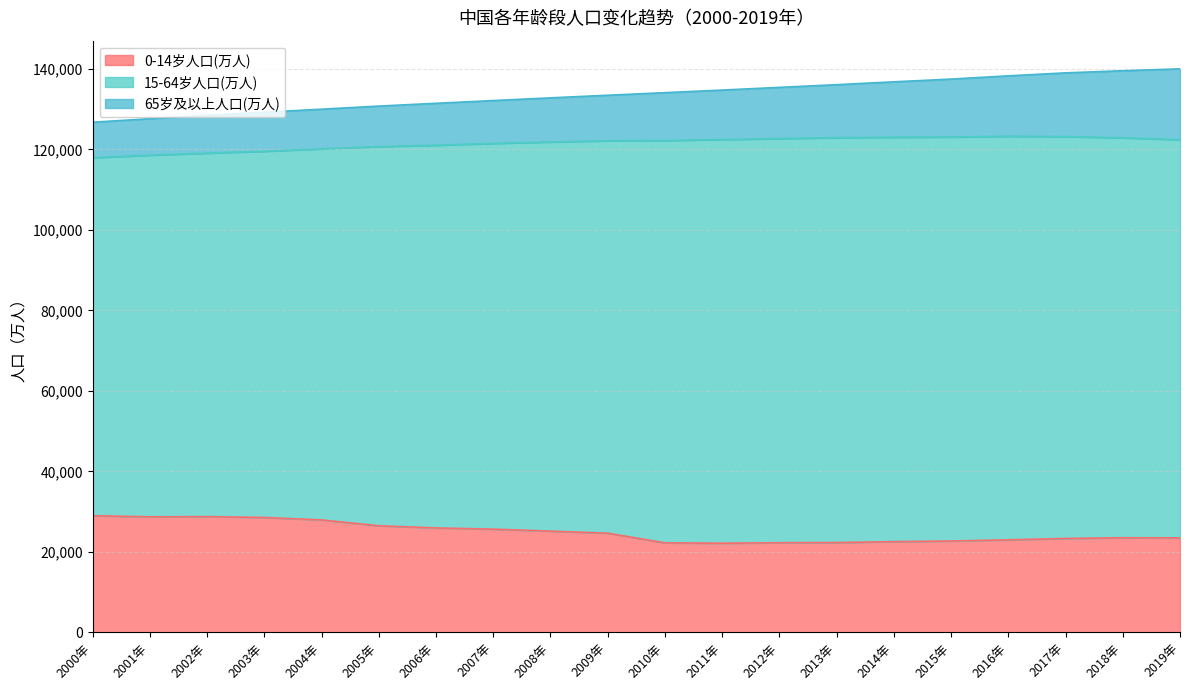

At which label does 15-64岁人口(万人) reach its peak?

2016年